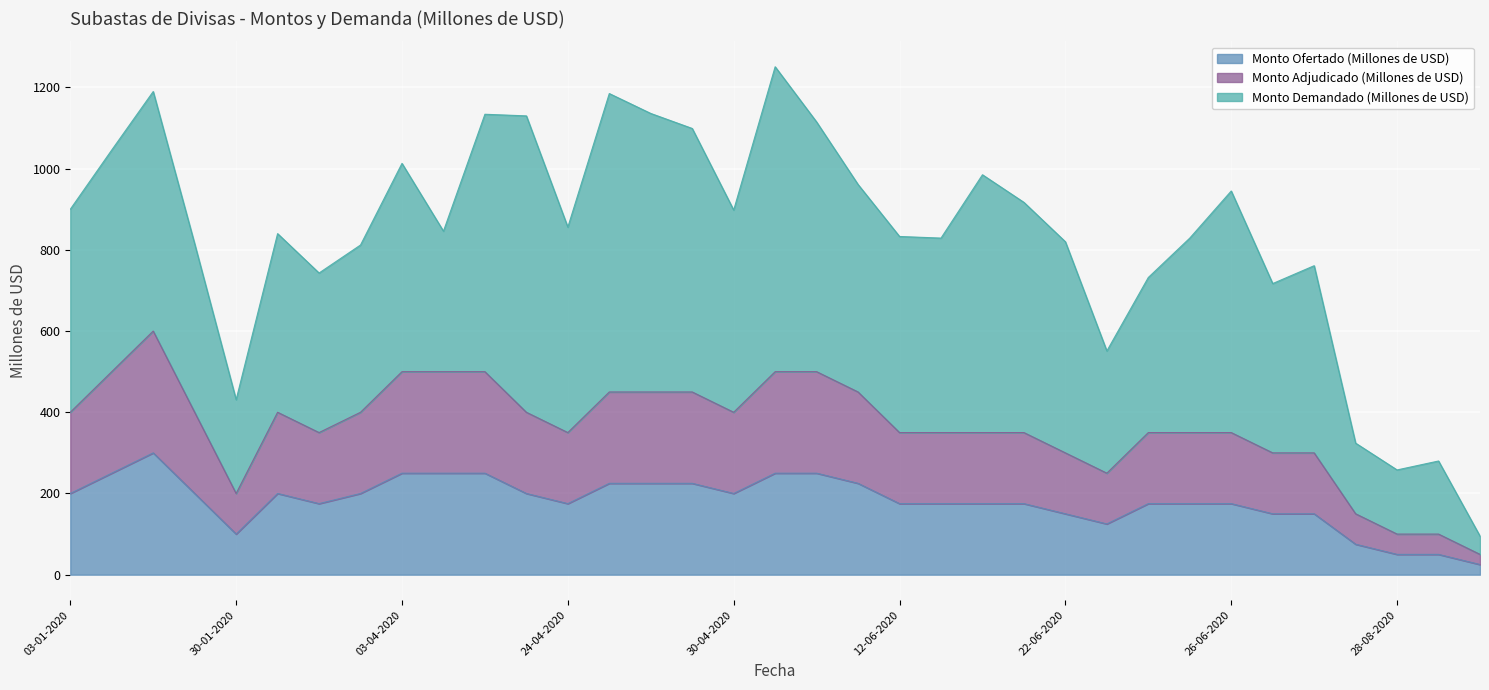

True or false: Monto Ofertado (Millones de USD) and Monto Adjudicado (Millones de USD) cross at least once.

False